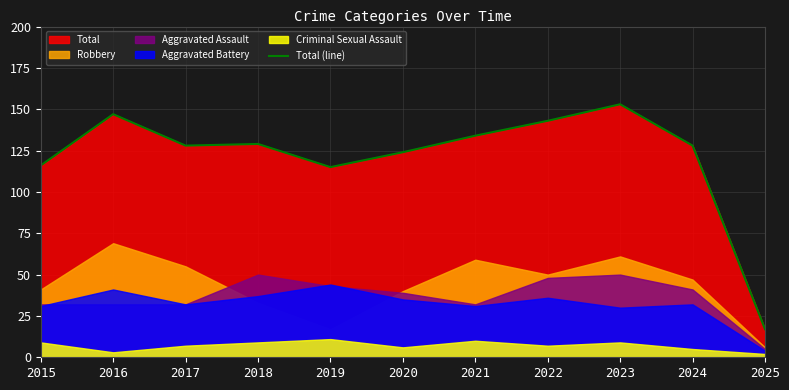

What is the value of the 10th point from the left?

128